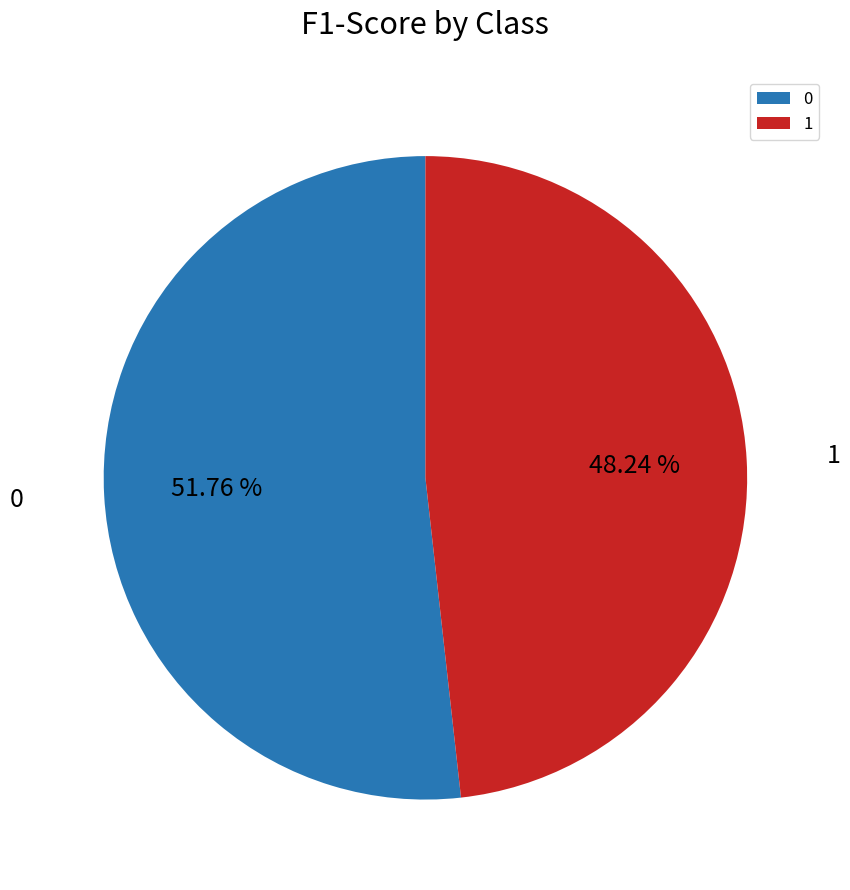

What percentage is NOT represented by 1?

51.8%